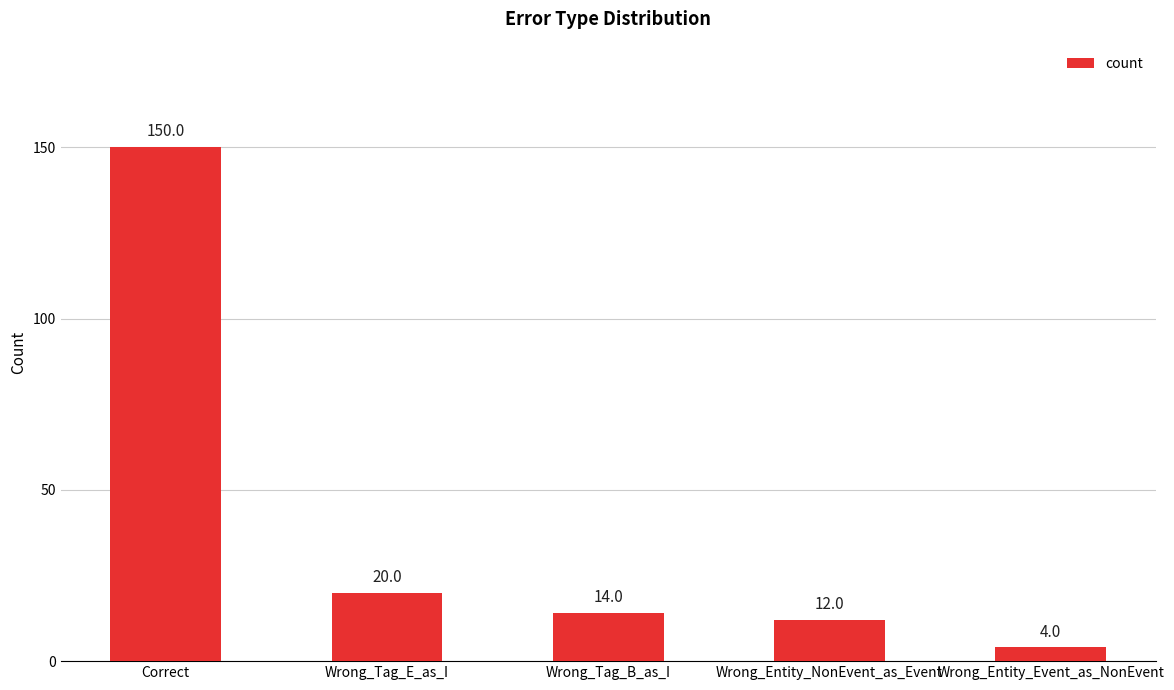

What is the label of the 3rd bar from the left?

Wrong_Tag_B_as_I